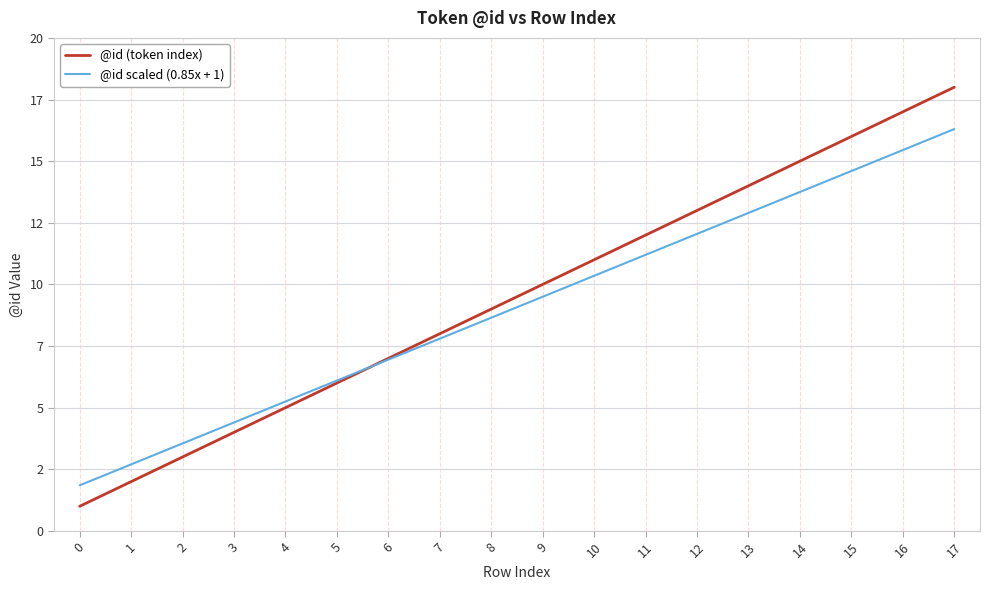

Between 3 and 13, which series saw the biggest shift?

@id (token index)